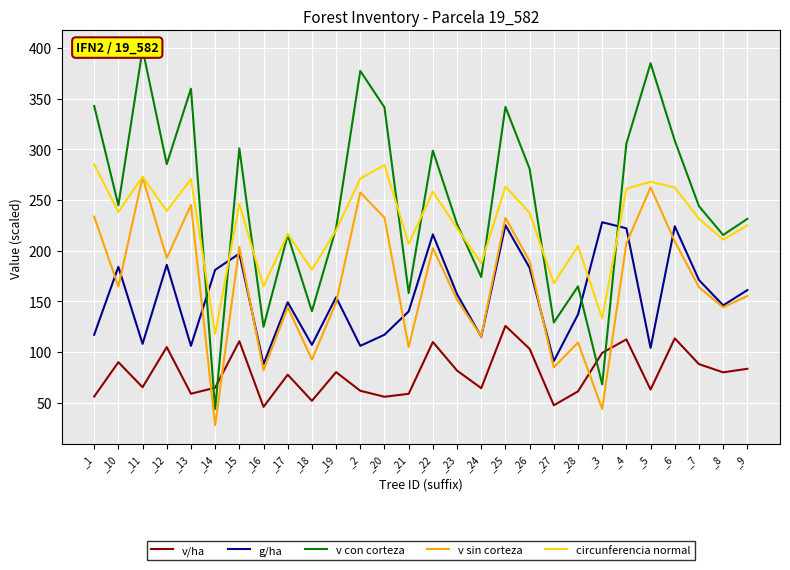

The value of circunferencia normal at _21 is 206.7. True or false?

True